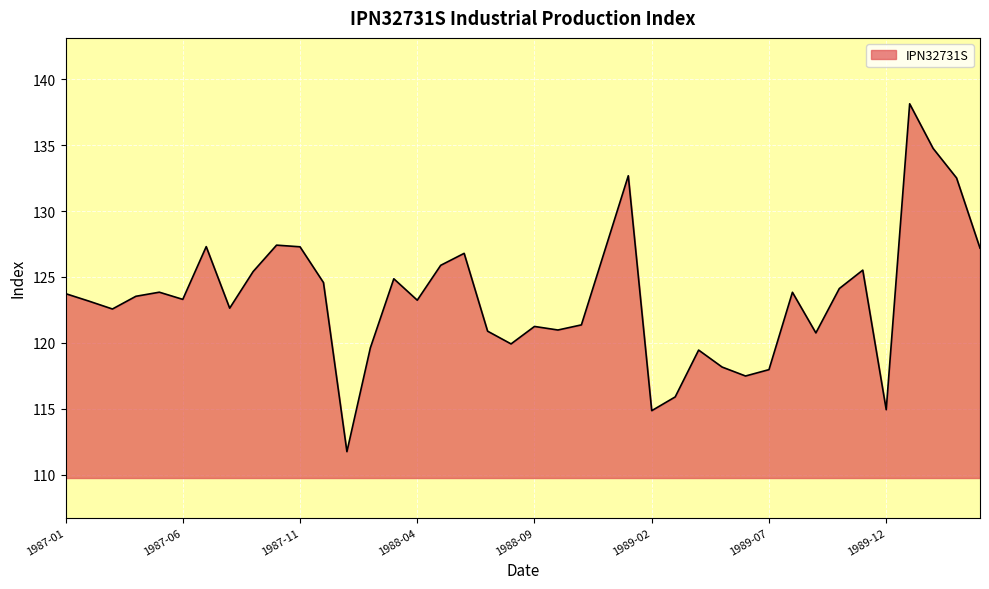

Count the number of values greater than 123.

23